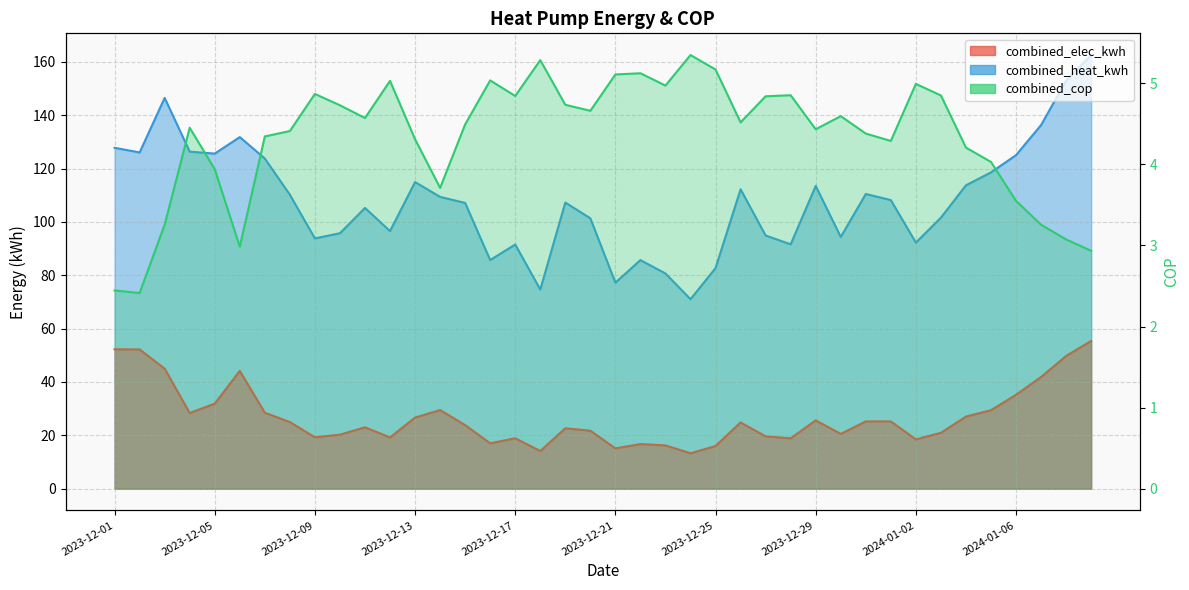

Reading left to right, transcribe all the data shown in this chart.

combined_elec_kwh: 2023-12-01=52.2	2023-12-02=52.2	2023-12-03=45.0	2023-12-04=28.4	2023-12-05=31.9	2023-12-06=44.1	2023-12-07=28.5	2023-12-08=25.0	2023-12-09=19.3	2023-12-10=20.3	2023-12-11=23.0	2023-12-12=19.2	2023-12-13=26.7	2023-12-14=29.5	2023-12-15=23.8	2023-12-16=17.0	2023-12-17=18.9	2023-12-18=14.1	2023-12-19=22.7	2023-12-20=21.7	2023-12-21=15.1	2023-12-22=16.7	2023-12-23=16.2	2023-12-24=13.3	2023-12-25=16.0	2023-12-26=24.8	2023-12-27=19.6	2023-12-28=18.9	2023-12-29=25.6	2023-12-30=20.5	2023-12-31=25.2	2024-01-01=25.2	2024-01-02=18.5	2024-01-03=20.9	2024-01-04=27.0	2024-01-05=29.4	2024-01-06=35.2	2024-01-07=41.9	2024-01-08=49.7	2024-01-09=55.4
combined_heat_kwh: 2023-12-01=127.8	2023-12-02=126.0	2023-12-03=146.5	2023-12-04=126.3	2023-12-05=125.6	2023-12-06=131.8	2023-12-07=123.8	2023-12-08=110.2	2023-12-09=93.8	2023-12-10=95.8	2023-12-11=105.2	2023-12-12=96.6	2023-12-13=114.9	2023-12-14=109.4	2023-12-15=107.1	2023-12-16=85.7	2023-12-17=91.5	2023-12-18=74.6	2023-12-19=107.3	2023-12-20=101.3	2023-12-21=77.2	2023-12-22=85.7	2023-12-23=80.7	2023-12-24=71.0	2023-12-25=82.7	2023-12-26=112.2	2023-12-27=94.9	2023-12-28=91.6	2023-12-29=113.5	2023-12-30=94.4	2023-12-31=110.5	2024-01-01=108.2	2024-01-02=92.2	2024-01-03=101.6	2024-01-04=113.7	2024-01-05=118.6	2024-01-06=125.0	2024-01-07=136.3	2024-01-08=153.0	2024-01-09=162.6
combined_cop: 2023-12-01=2.4	2023-12-02=2.4	2023-12-03=3.3	2023-12-04=4.5	2023-12-05=3.9	2023-12-06=3.0	2023-12-07=4.3	2023-12-08=4.4	2023-12-09=4.9	2023-12-10=4.7	2023-12-11=4.6	2023-12-12=5.0	2023-12-13=4.3	2023-12-14=3.7	2023-12-15=4.5	2023-12-16=5.0	2023-12-17=4.8	2023-12-18=5.3	2023-12-19=4.7	2023-12-20=4.7	2023-12-21=5.1	2023-12-22=5.1	2023-12-23=5.0	2023-12-24=5.3	2023-12-25=5.2	2023-12-26=4.5	2023-12-27=4.8	2023-12-28=4.9	2023-12-29=4.4	2023-12-30=4.6	2023-12-31=4.4	2024-01-01=4.3	2024-01-02=5.0	2024-01-03=4.8	2024-01-04=4.2	2024-01-05=4.0	2024-01-06=3.5	2024-01-07=3.3	2024-01-08=3.1	2024-01-09=2.9